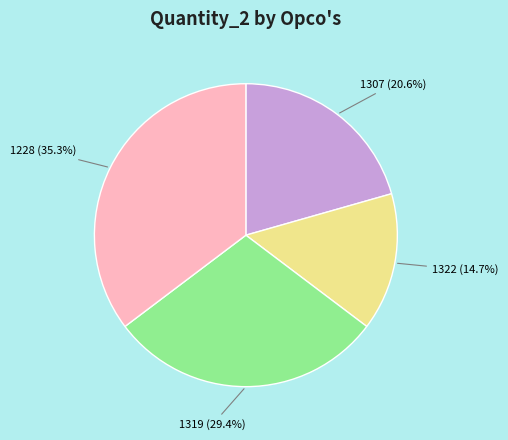

Does any single category account for the majority?

No